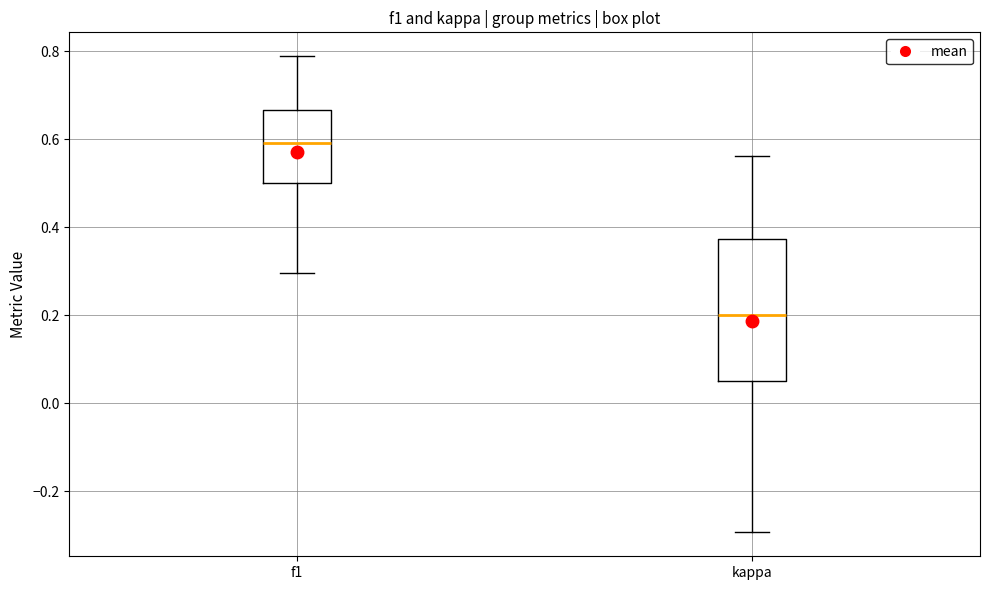

Which box has the lowest median line?

kappa